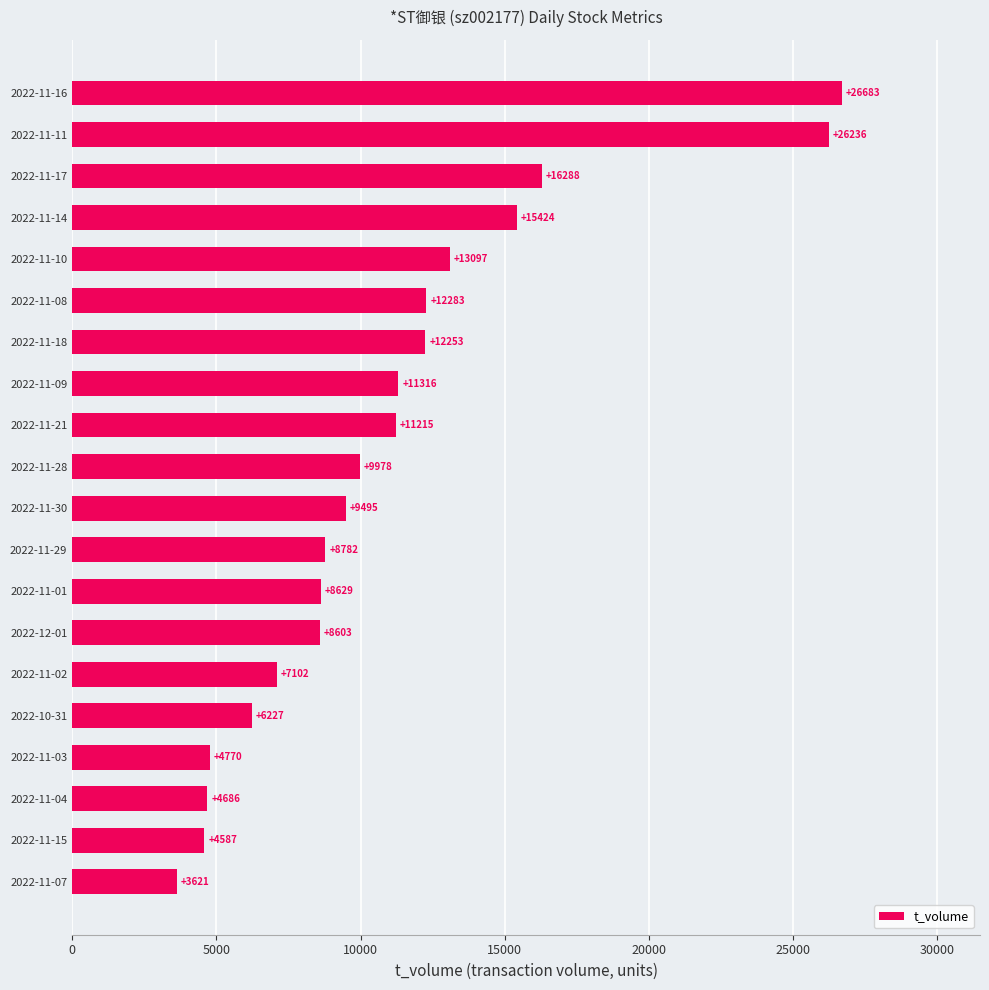

Approximately how many times larger is the value at 2022-11-17 compared to 2022-11-02?

2.3